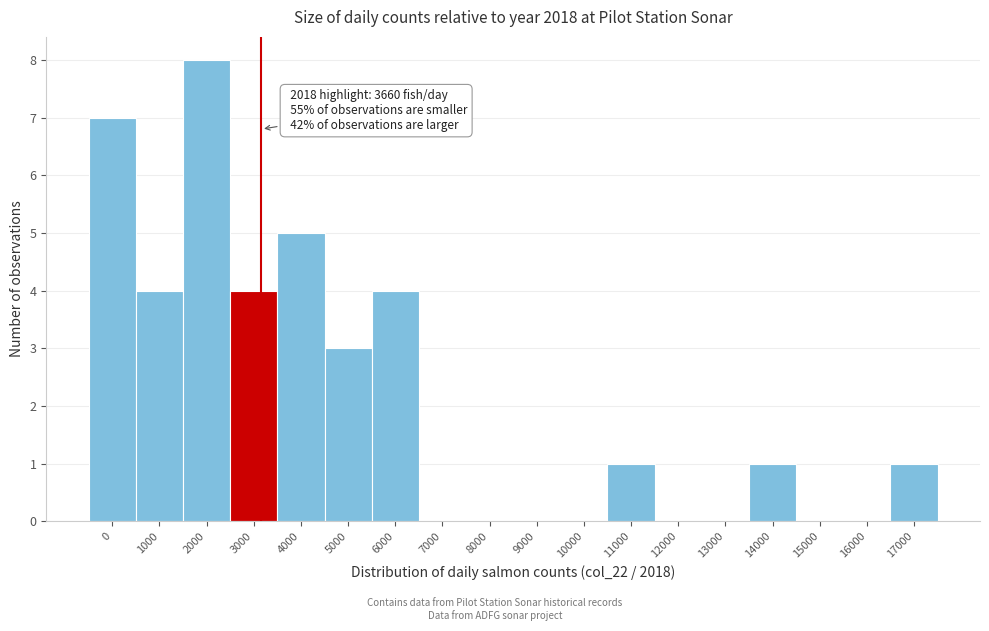

Reading left to right, extract all data points from this chart.

0=7	1000=4	2000=8	3000=4	4000=5	5000=3	6000=4	7000=0	8000=0	9000=0	10000=0	11000=1	12000=0	13000=0	14000=1	15000=0	16000=0	17000=1